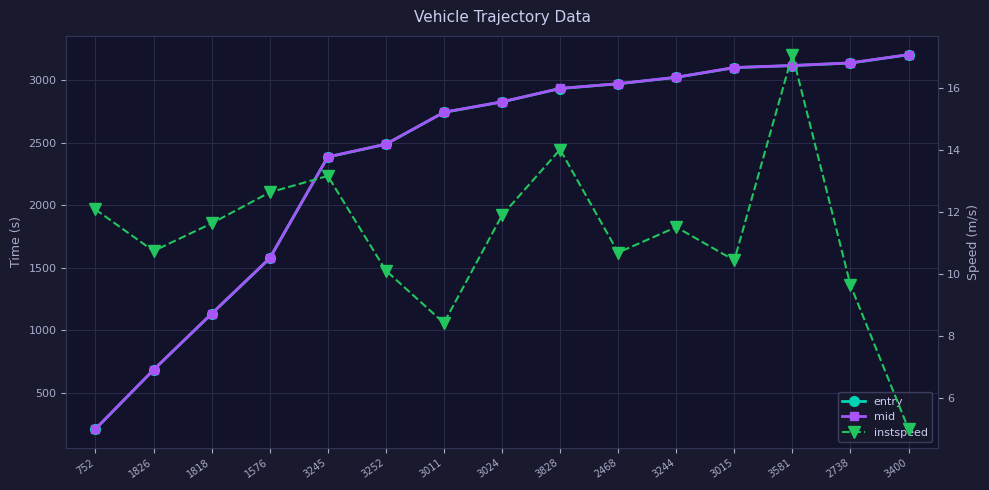

True or false: mid and instspeed intersect in this chart.

False